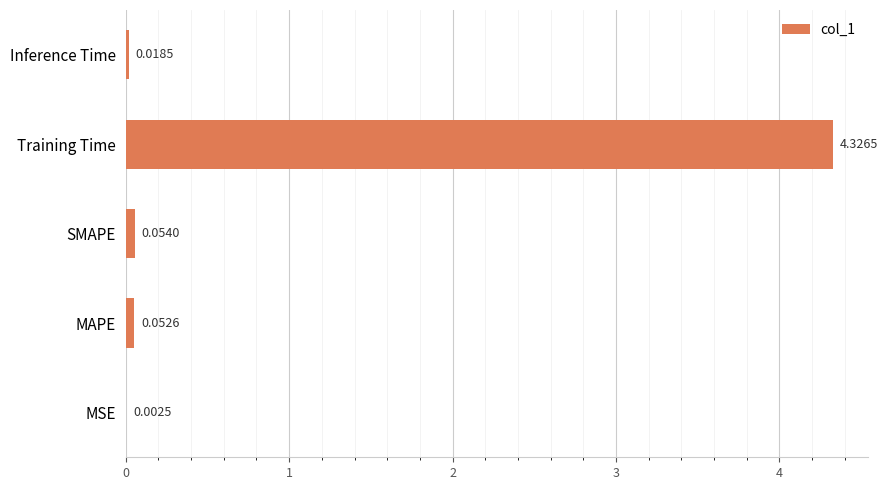

At which category does the chart reach its peak across all series?

Training Time